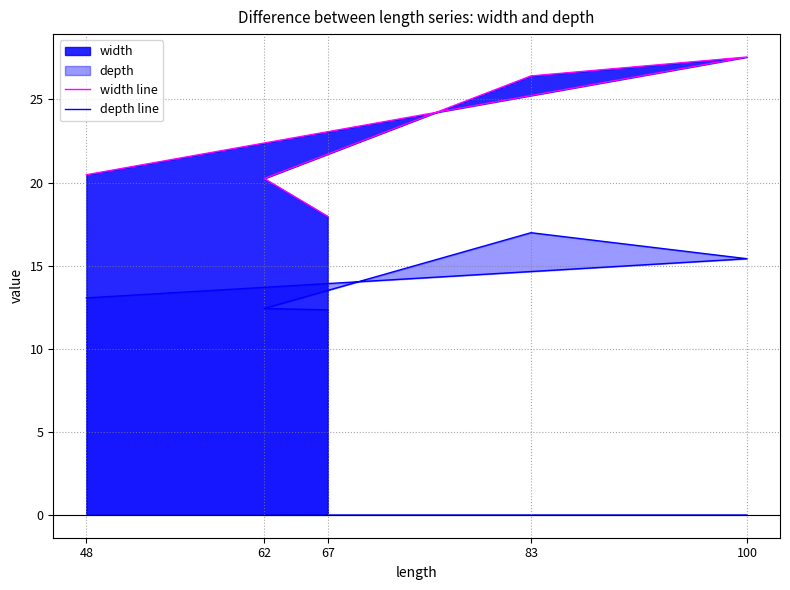

What is the difference between the width line values at 48 and 67?

2.5